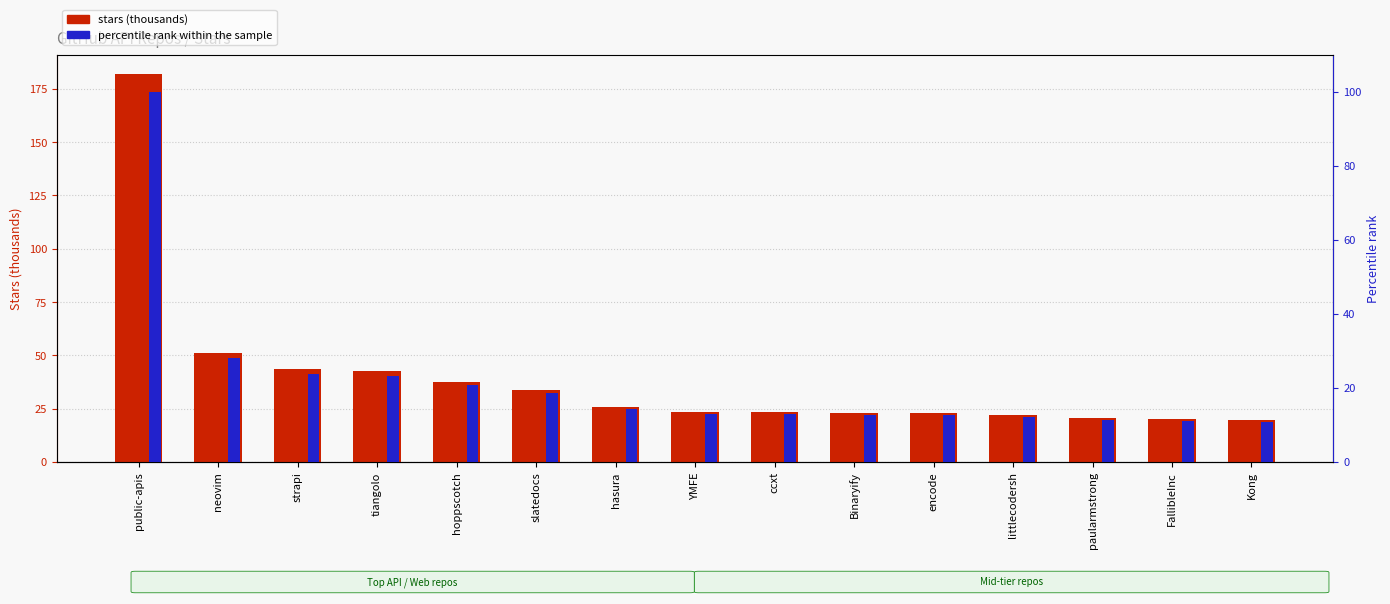

Which series changed the most between littlecodersh and paularmstrong?

stars (thousands)